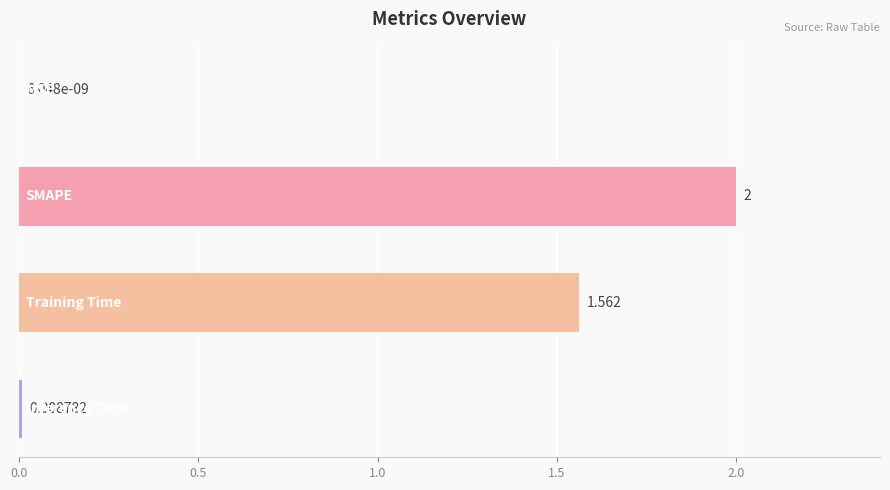

How many series are shown in this chart?

1